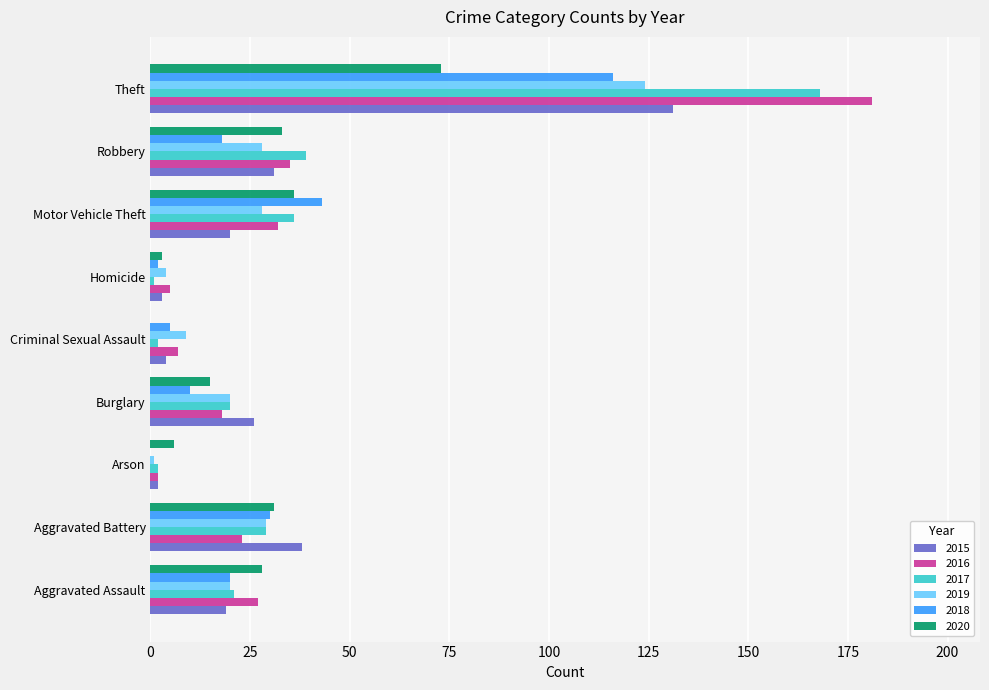

The value of 2016 at Aggravated Battery is 23. True or false?

True